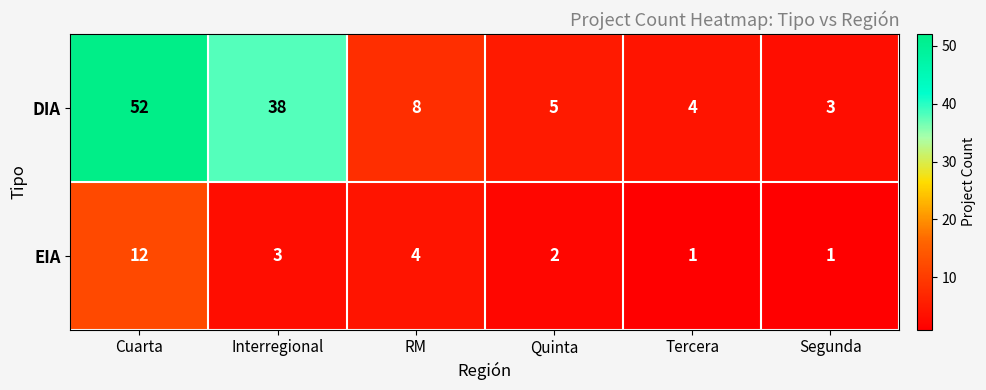

What is the approximate value of DIA at Tercera?

4